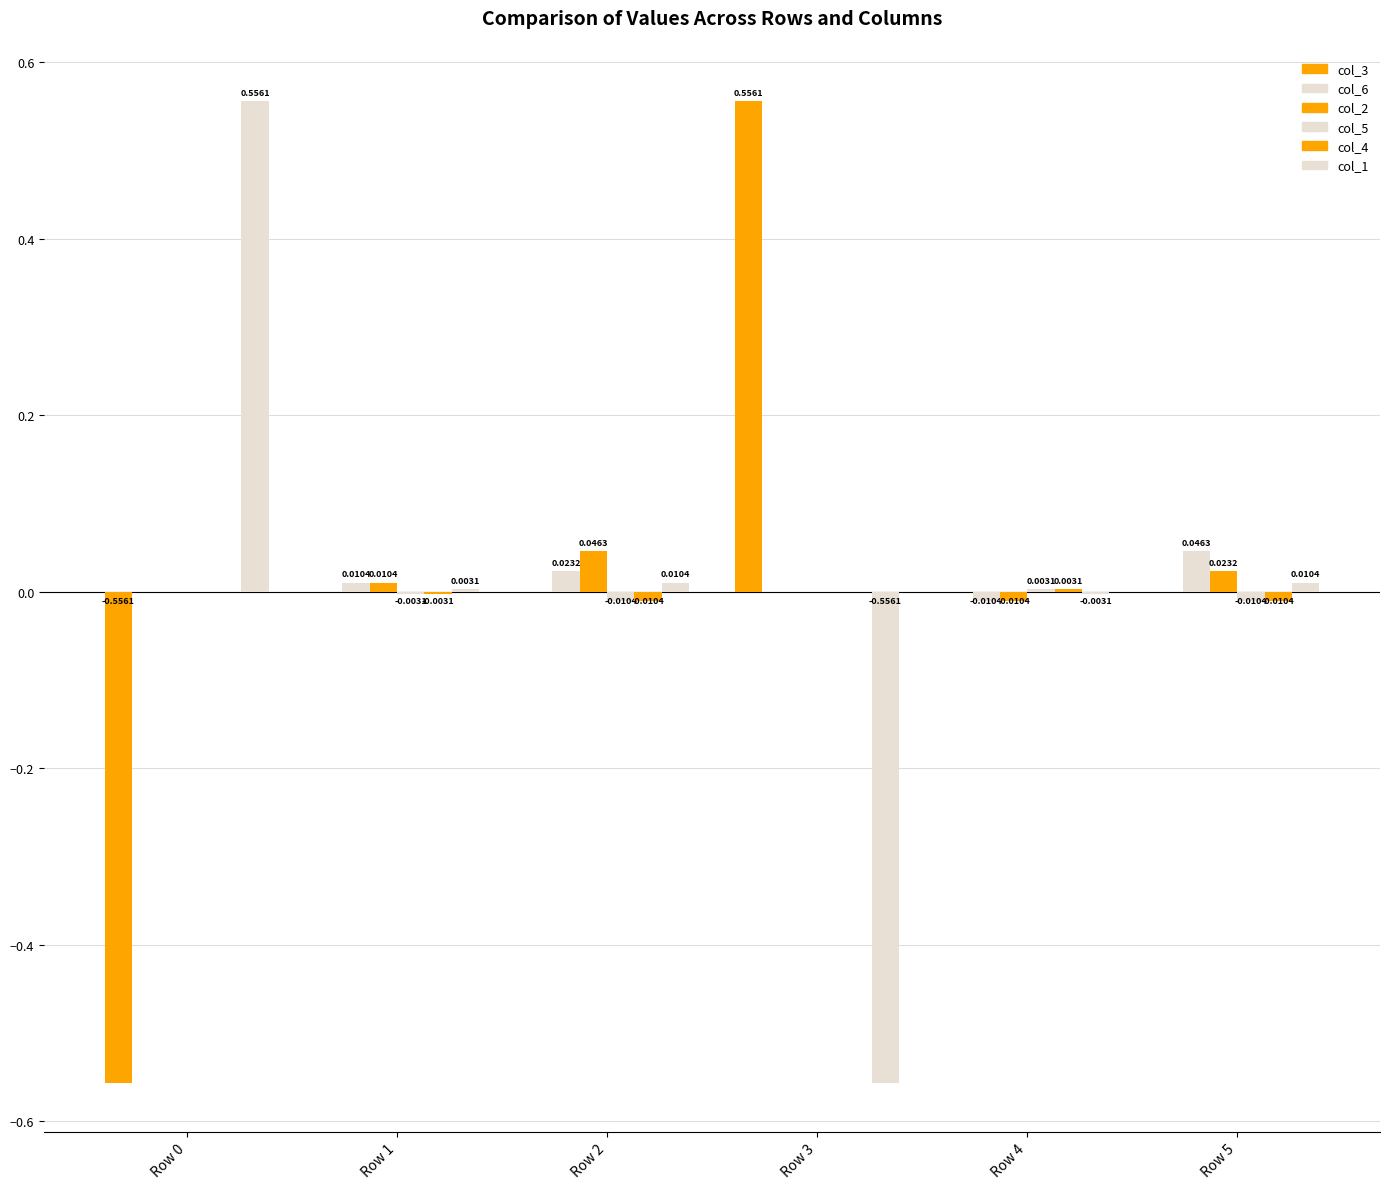

What is the spread (max minus min) of values at Row 3?

1.1